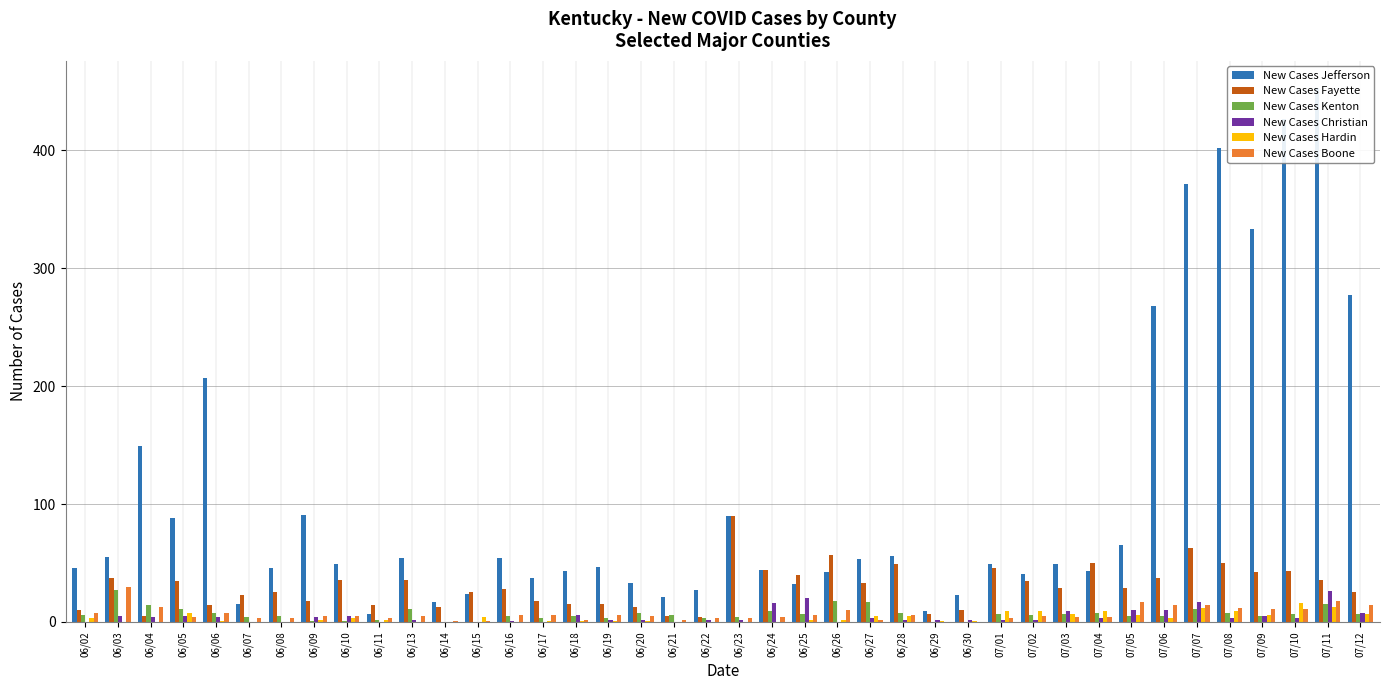

What is the difference between the second highest and minimum values in the New Cases Christian series?

20